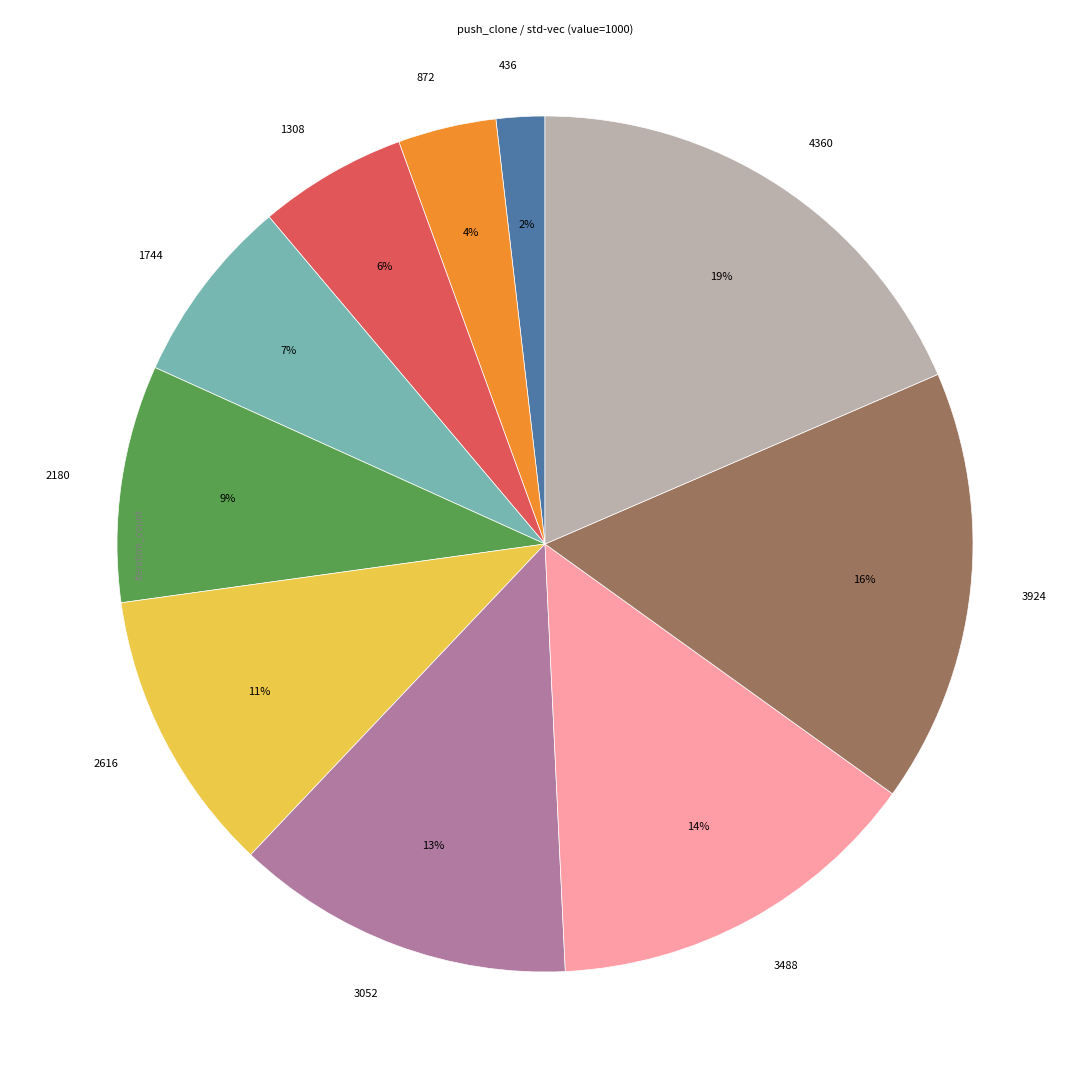

What is the smallest slice in the pie chart?

436